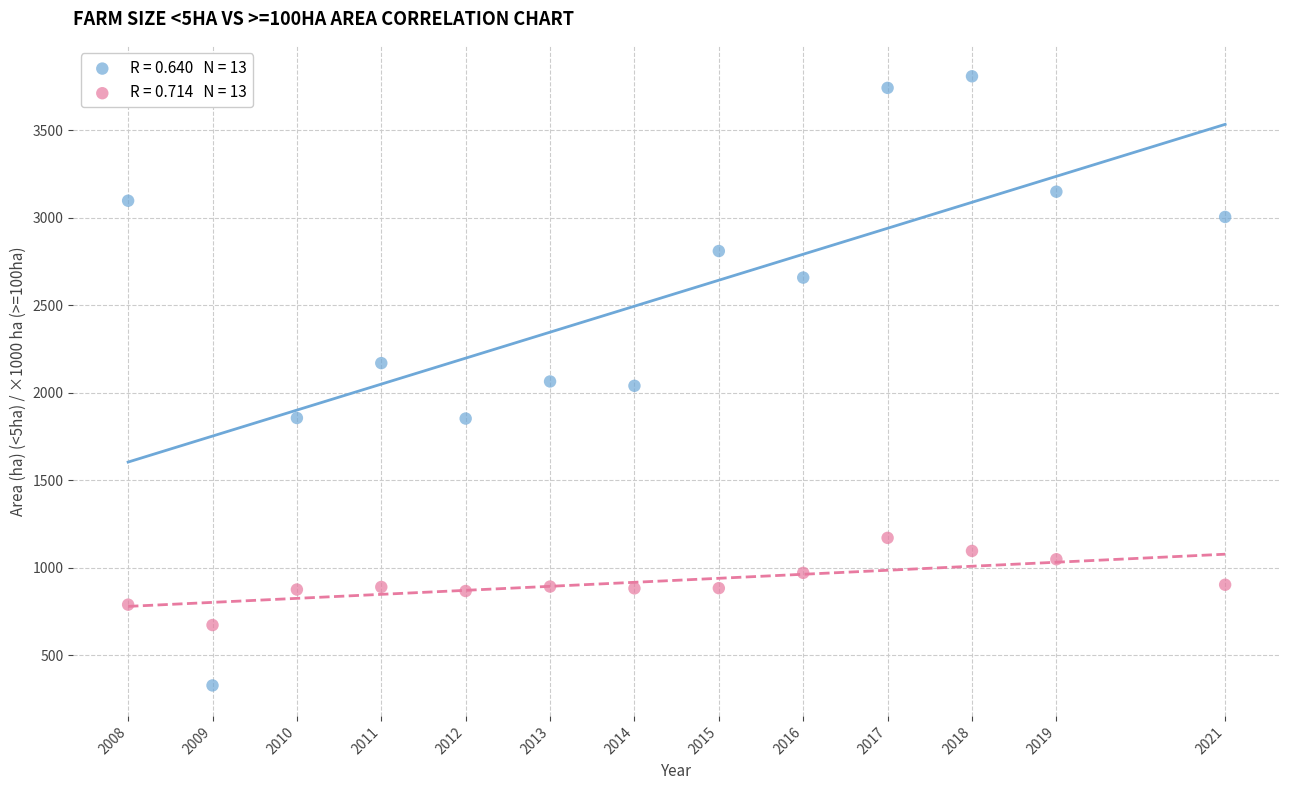

Across all data points, what is the range of X values (max minus min)?

13.0